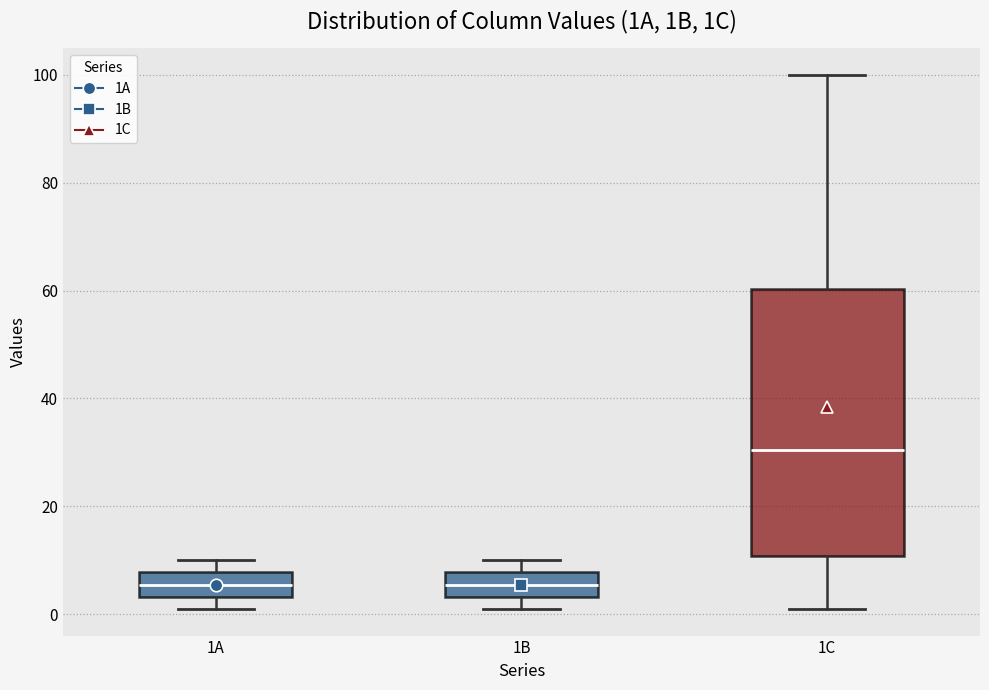

Where does the upper whisker of the box for 1C end on the y-axis? The values are not printed on the chart, so give them approximately, as read against the axis.

100